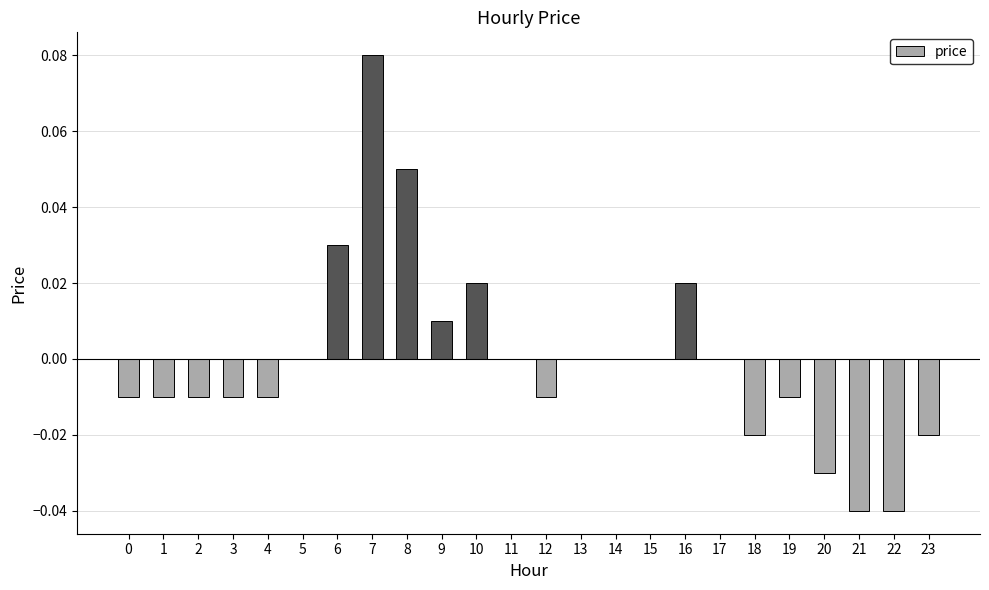

How many data points does each series have?

24